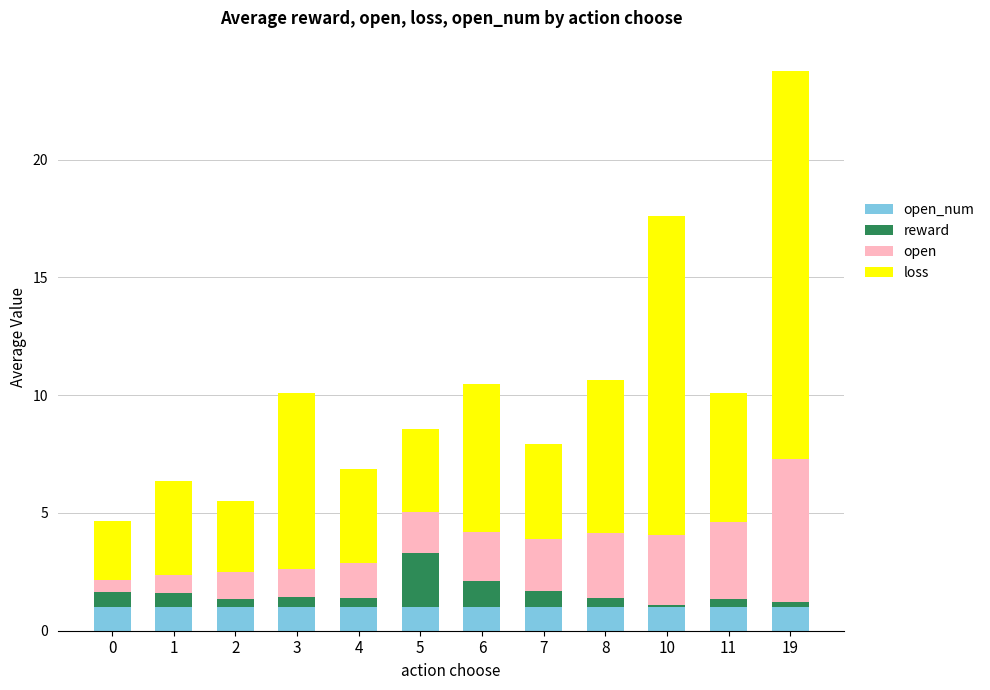

True or false: loss has a value of 9.7 at 8.

False